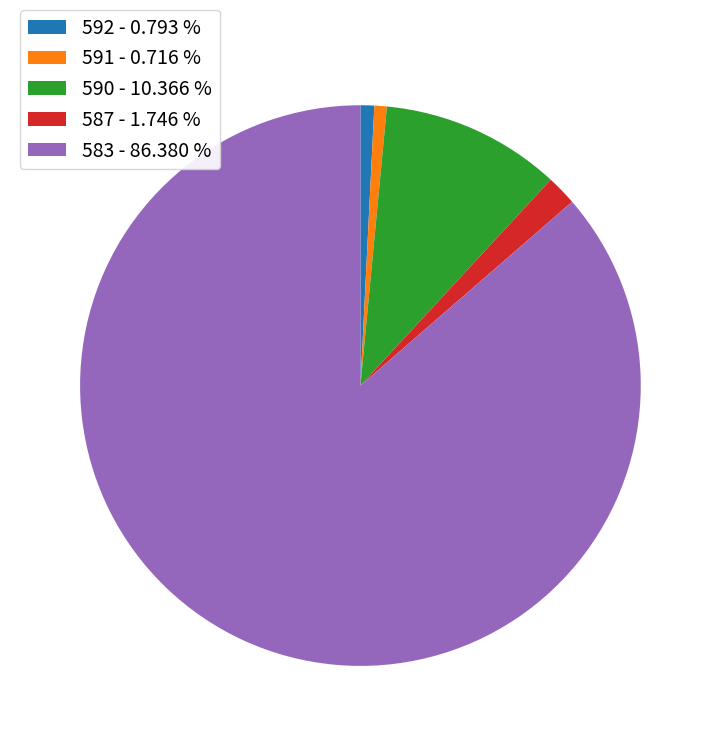

Is the sum of 592 - 0.793 % and 587 - 1.746 % greater than half?

No